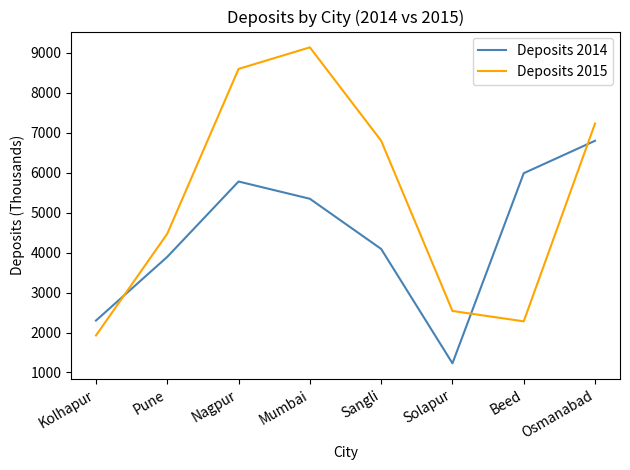

Count the number of categories in the chart.

8